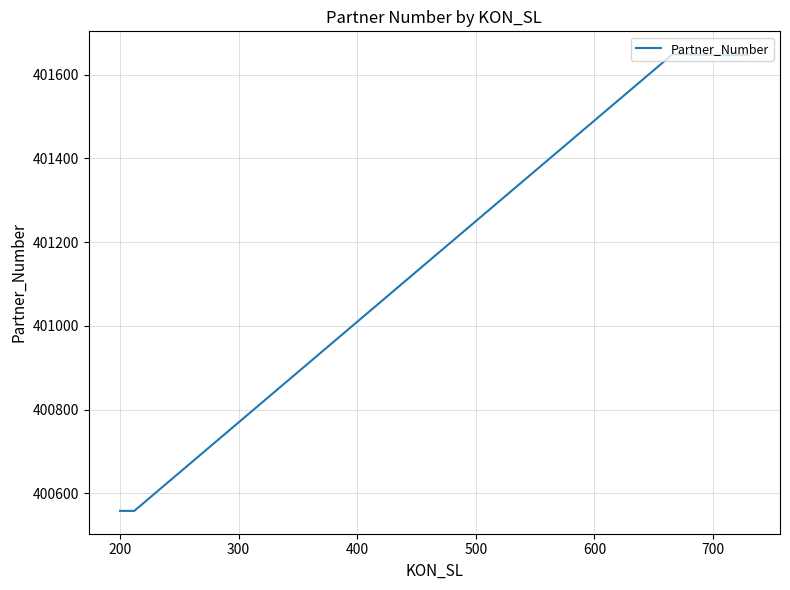

What is the average value?

401181